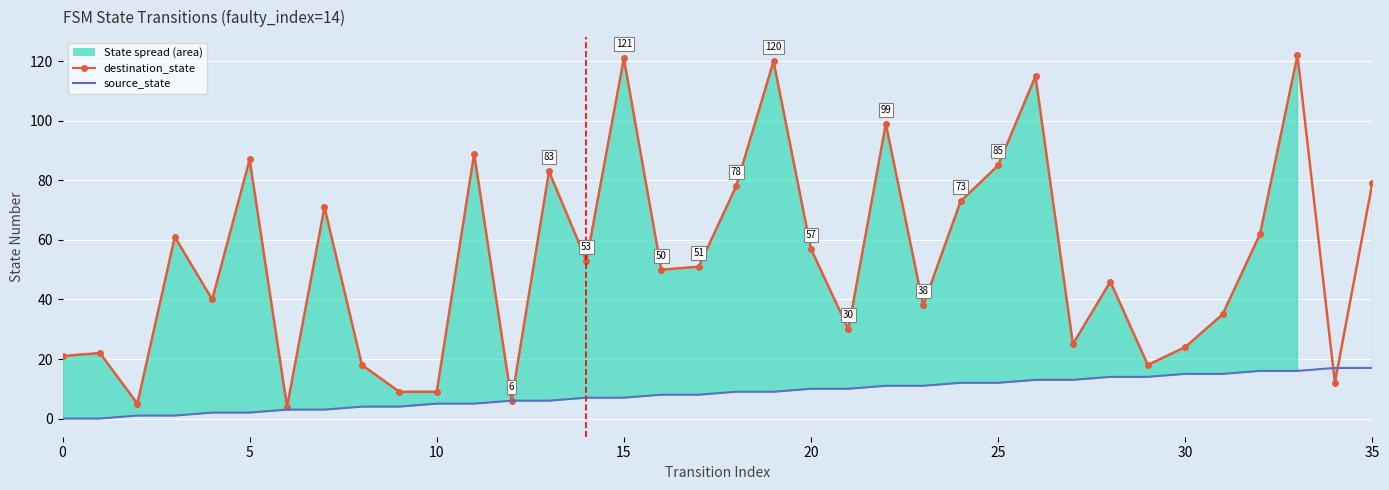

What is the greatest value displayed?

122